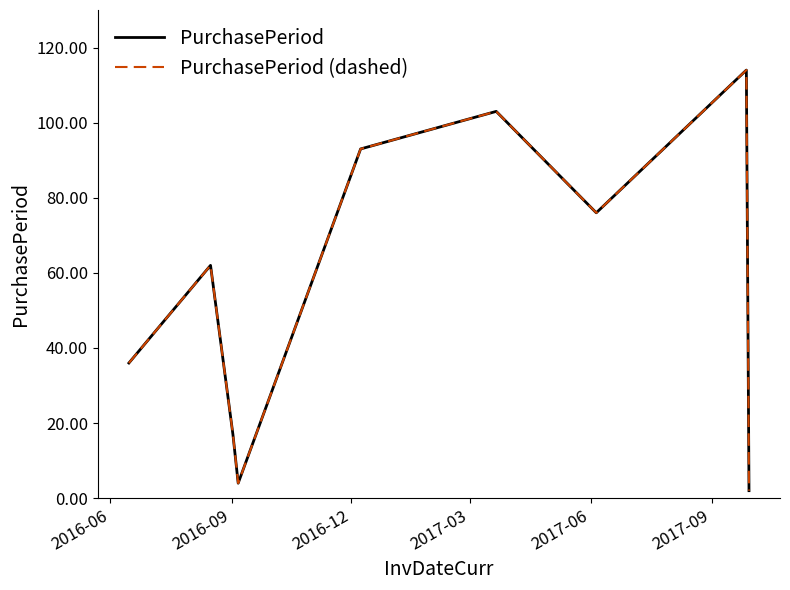

True or false: PurchasePeriod (dashed) and PurchasePeriod intersect in this chart.

False